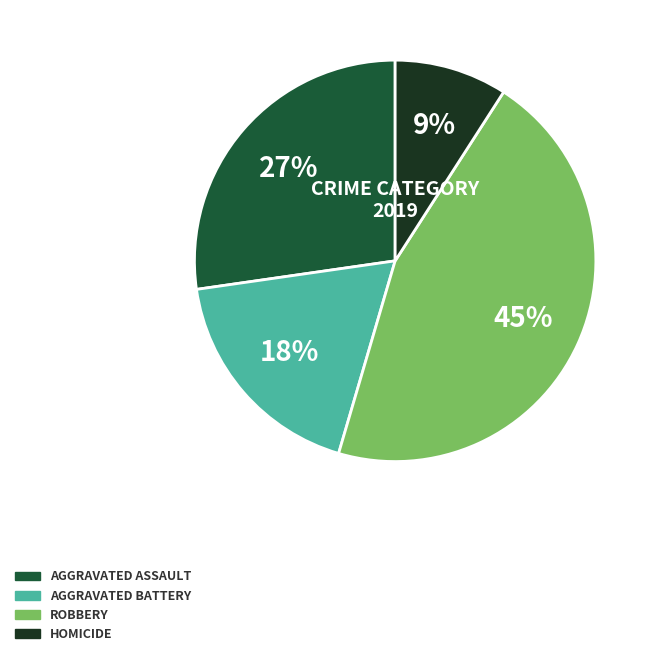

To the nearest percent, what is the difference between the largest and smallest slice percentages?

36%